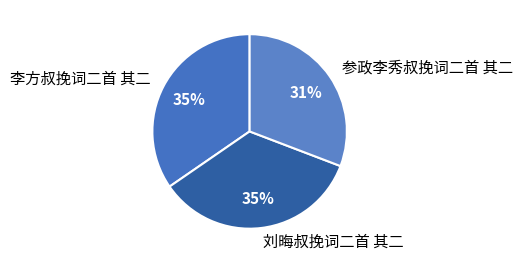

Is it true that 刘晦叔挽词二首 其二 is 30% of the pie?

False